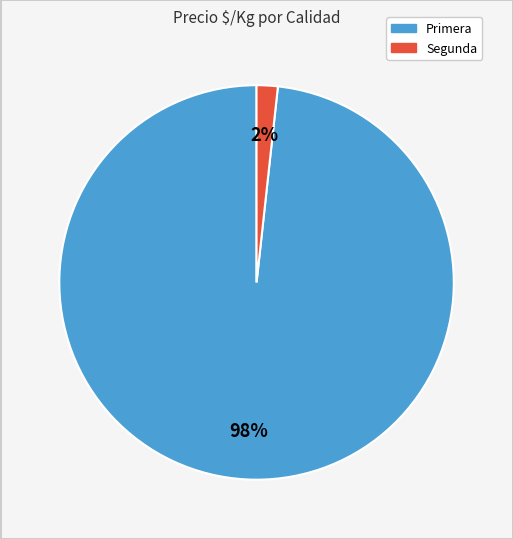

True or false: Segunda accounts for 2% of the total.

True